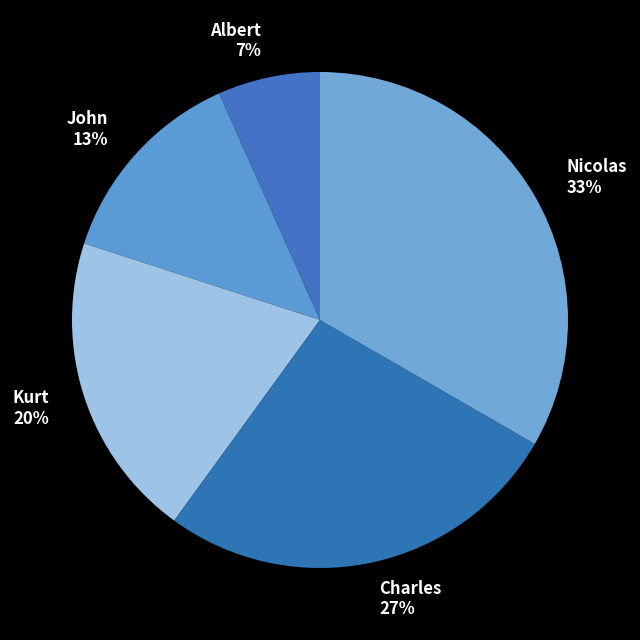

Rank the categories by value from lowest to highest.

Albert, John, Kurt, Charles, Nicolas